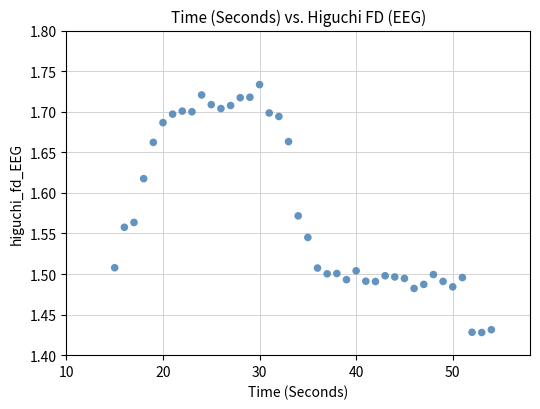

What is the range of Y values (max minus min)?

0.3